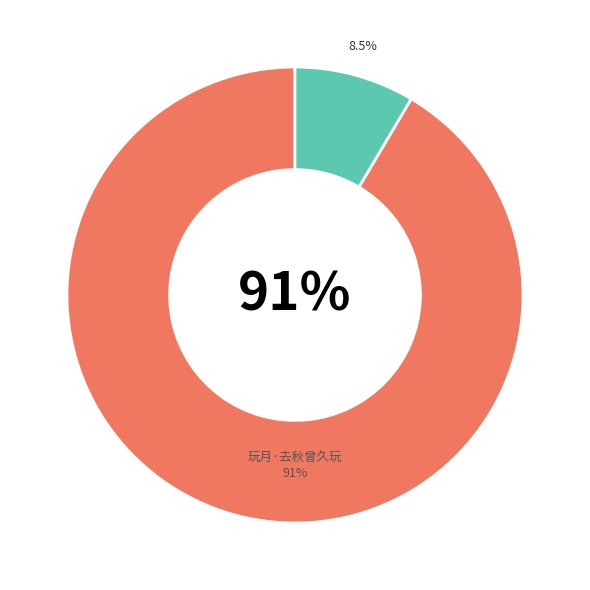

Do 劝行乐·少年信美何曾久 and 玩月·去秋曾久玩 together represent more than half of the pie?

Yes